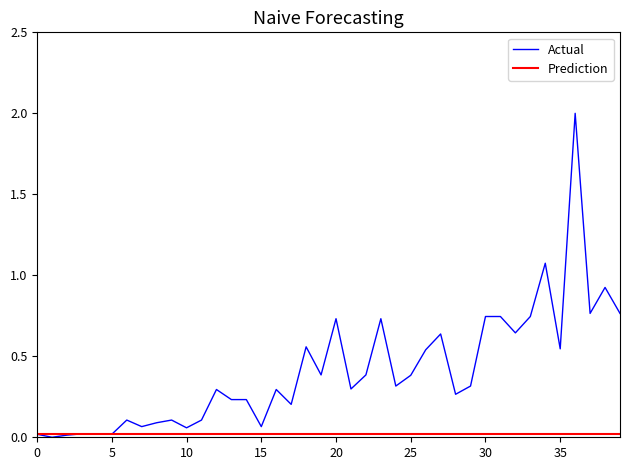

Which series has the largest range (max minus min)?

Actual